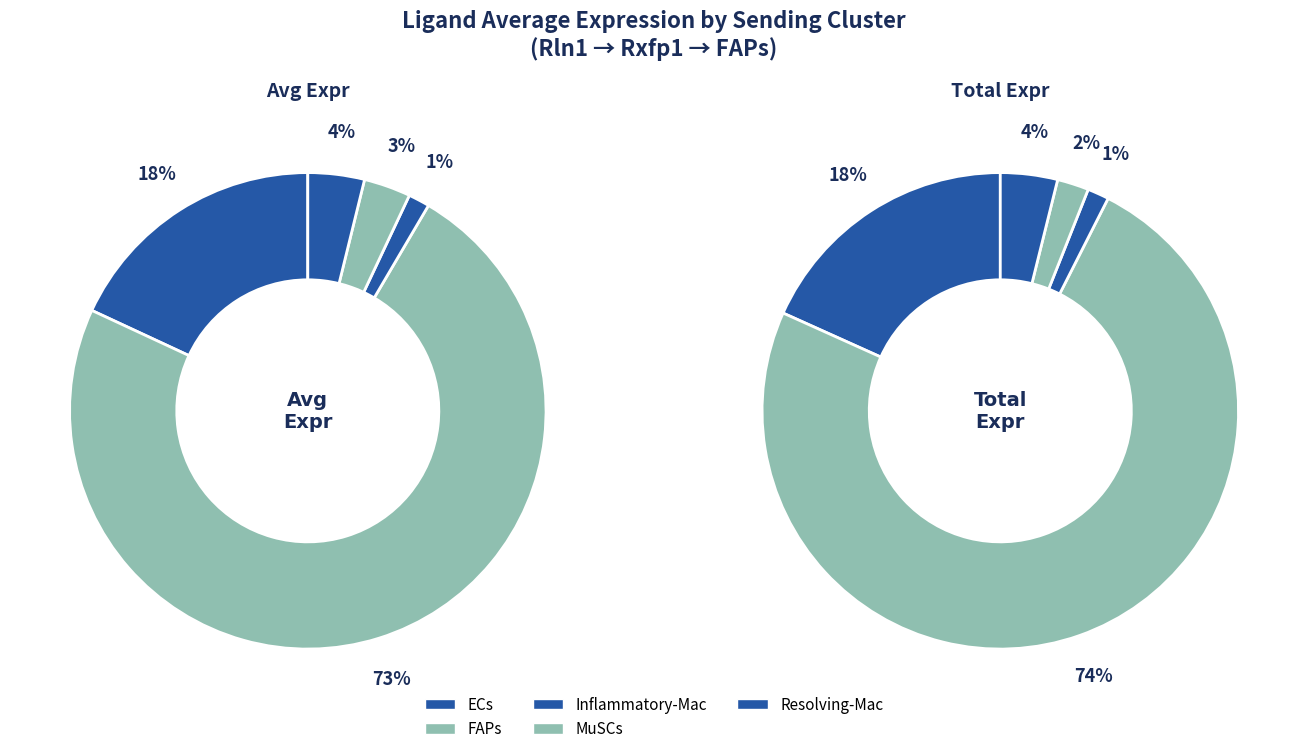

To the nearest percent, what is the combined percentage of MuSCs and Inflammatory-Mac?

5%